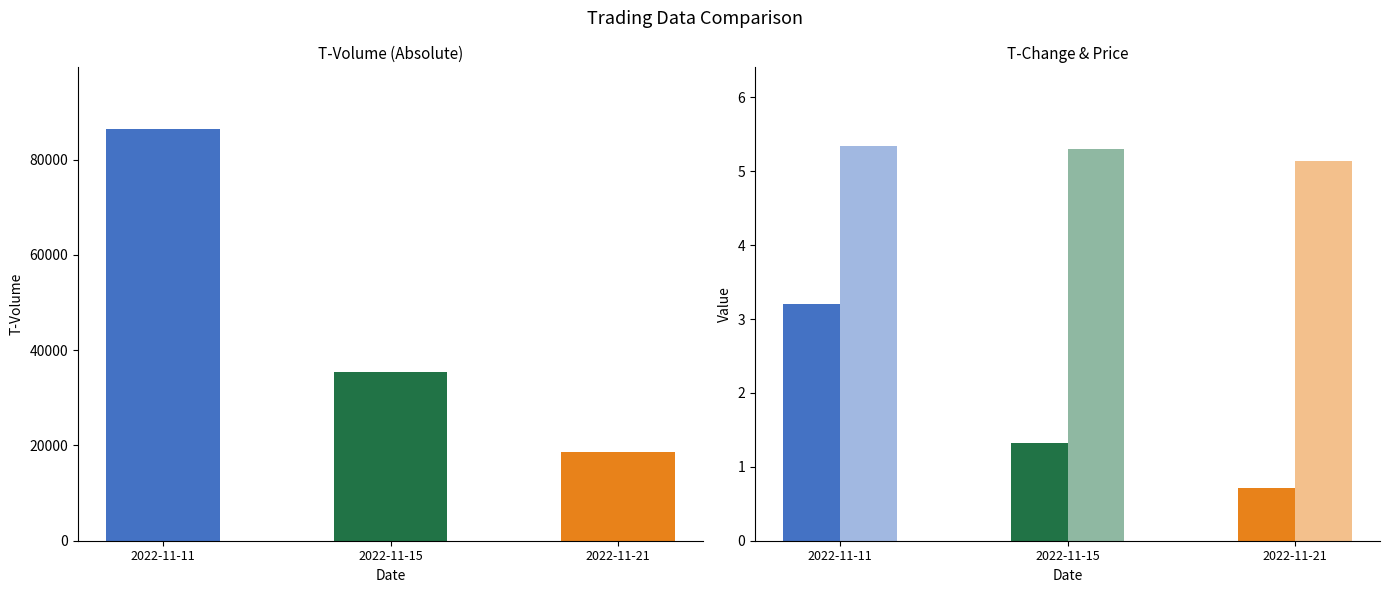

Between 2022-11-21 and 2022-11-10, which series saw the biggest shift?

t_volume